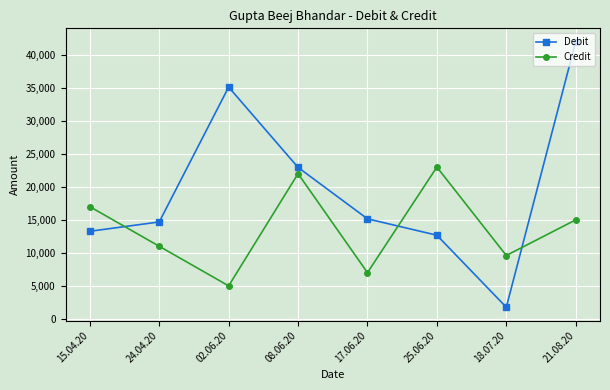

What is the value of the Credit point at the 3rd from the left?

5000